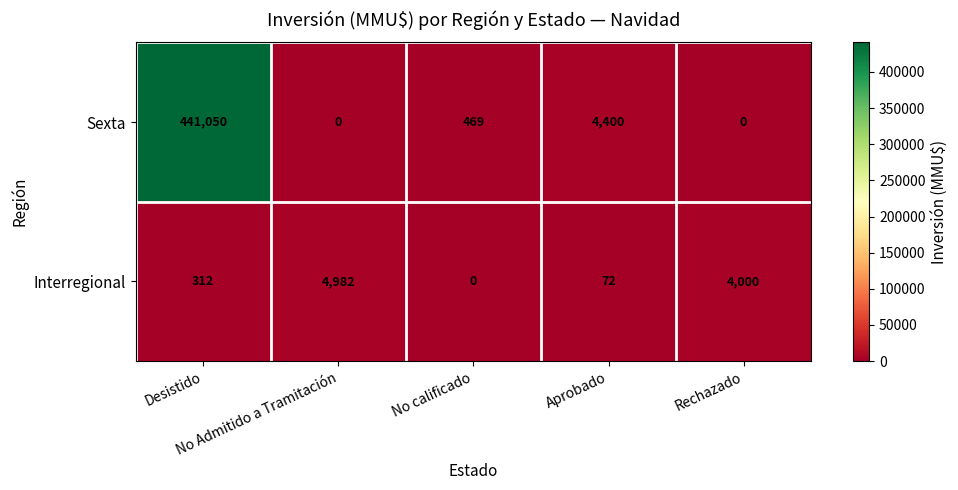

At which category does the chart reach its peak across all series?

Desistido